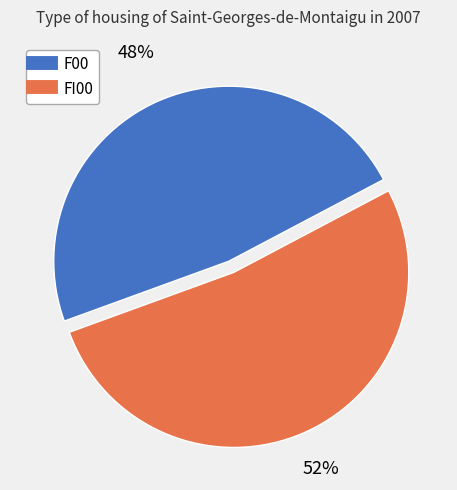

Is the sum of FI00 and F00 greater than half?

Yes